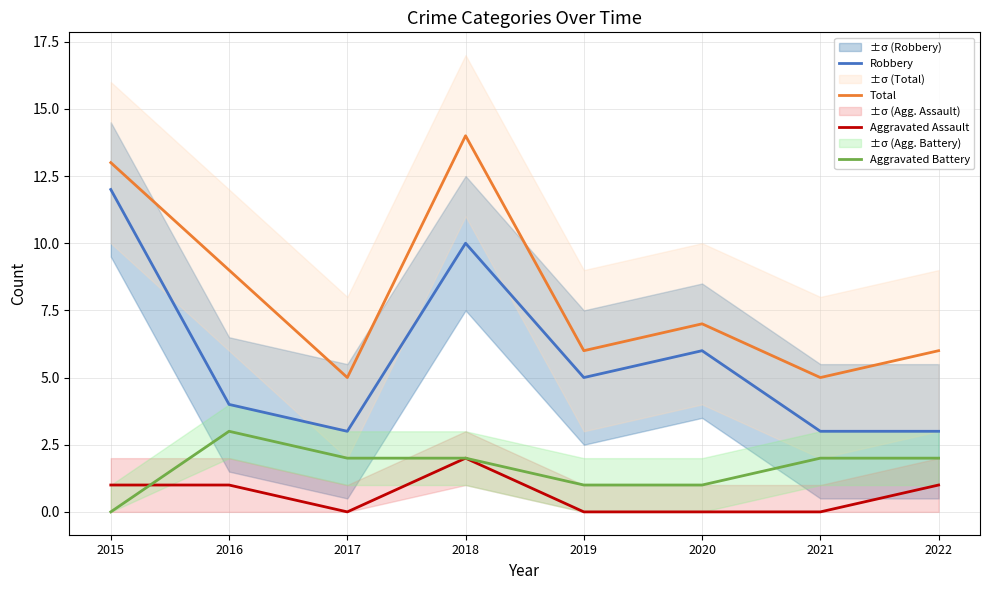

Is it true that Total equals 9 at 2020?

False